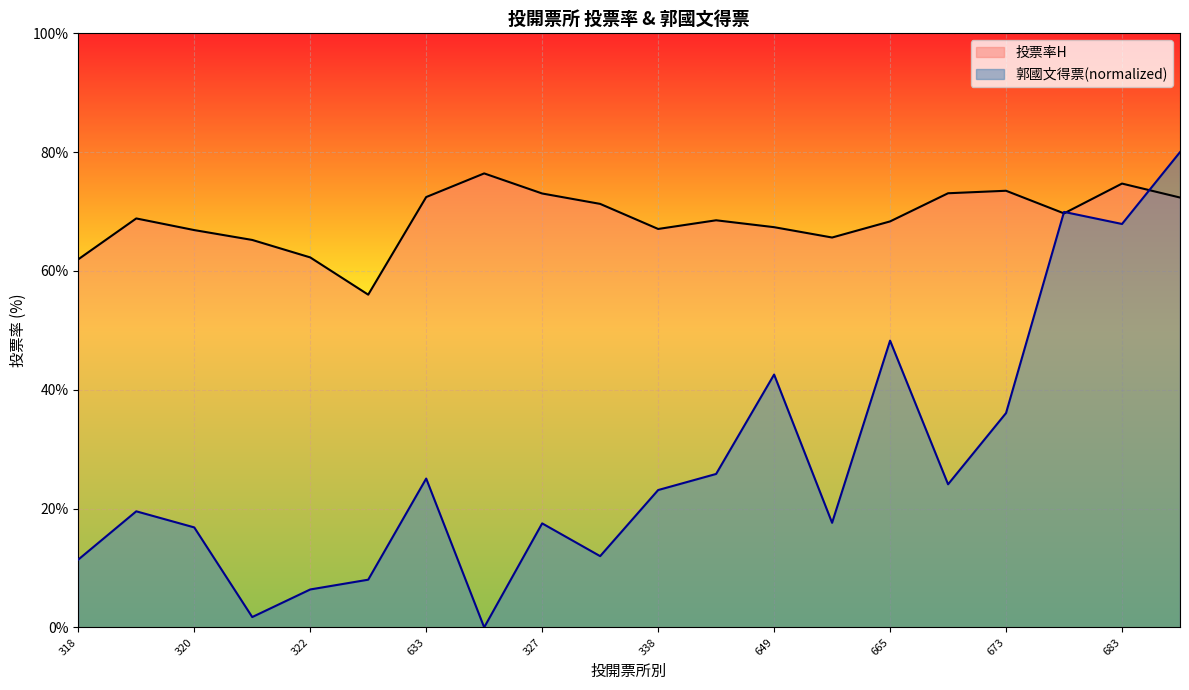

How many lines are shown in the chart?

2